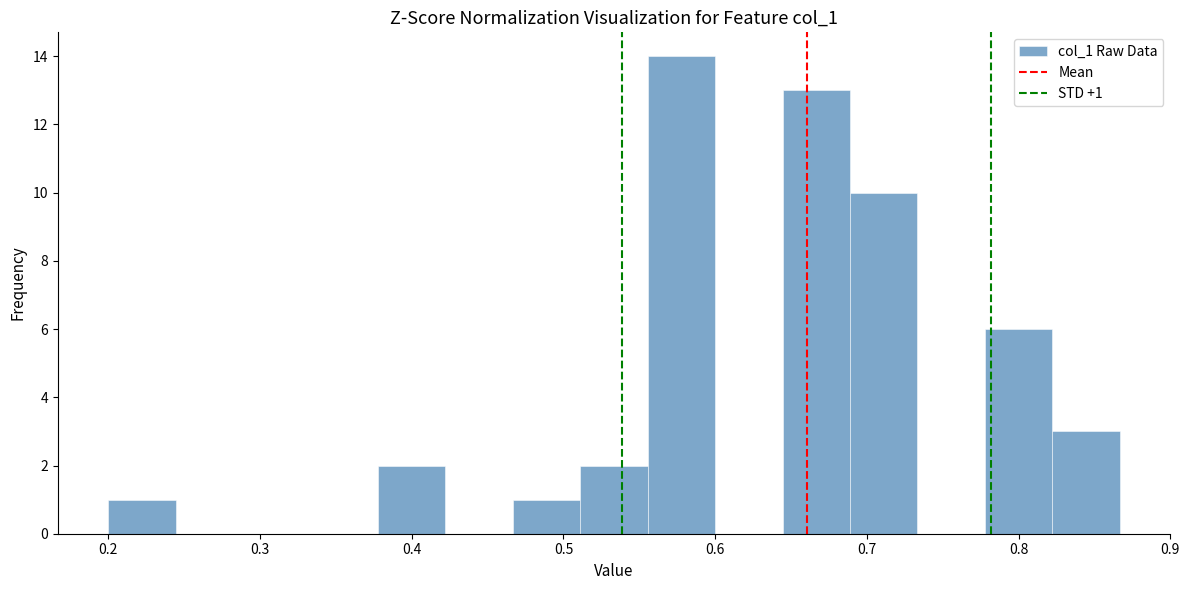

Over which range of the x-axis is the bar tallest?

0.56 to 0.60